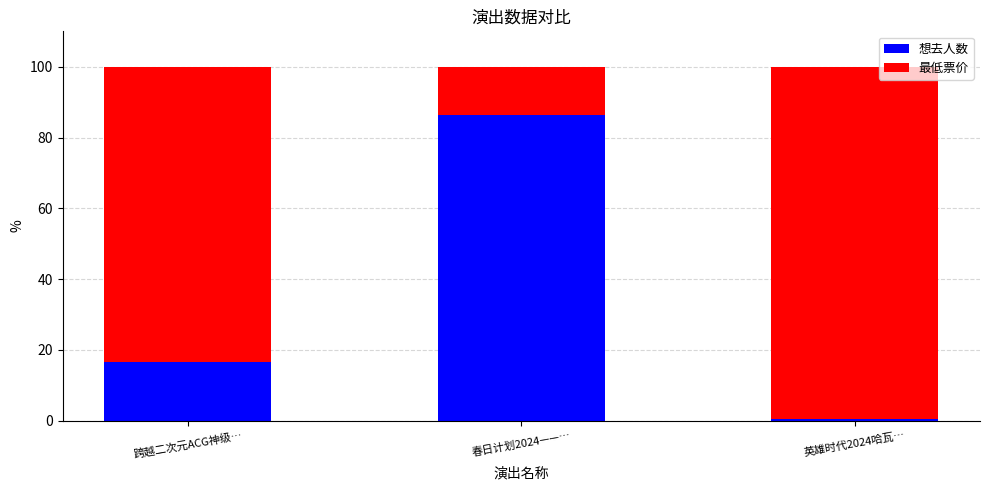

What is the total value across all series at 英雄时代2024哈瓦…?

100.0